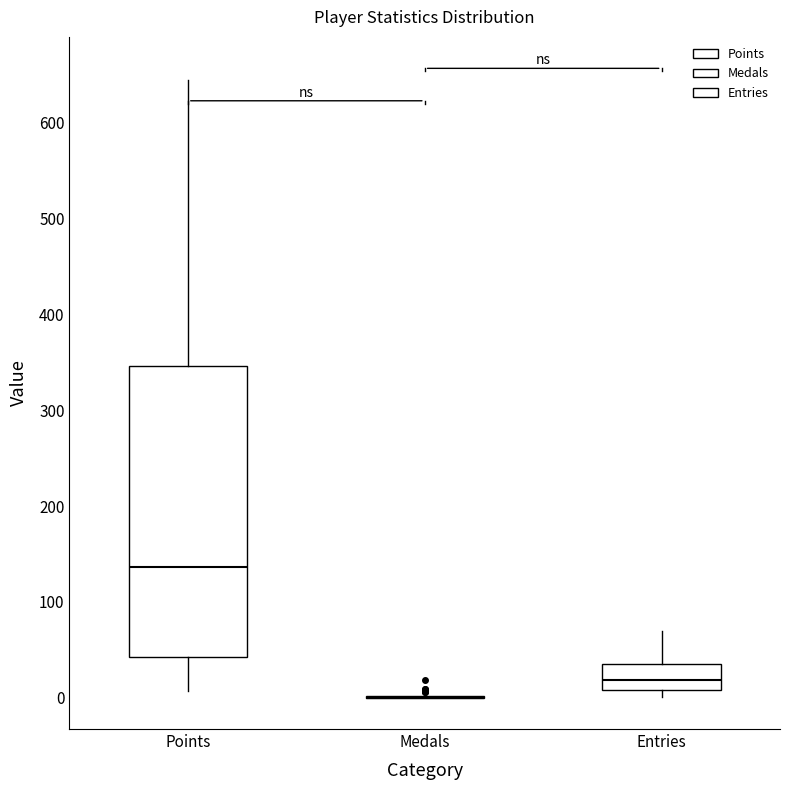

Reading left to right, read every box against the y-axis: the position of its median line, the range the box covers, and the ends of its whiskers. The values are not printed on the chart, so give them approximately, as read against the axis.

Points: median 140, box 40 to 350, whiskers 10 to 650
Medals: box collapsed to a line at 0, whiskers 0 to 0
Entries: median 20, box 10 to 40, whiskers 0 to 70